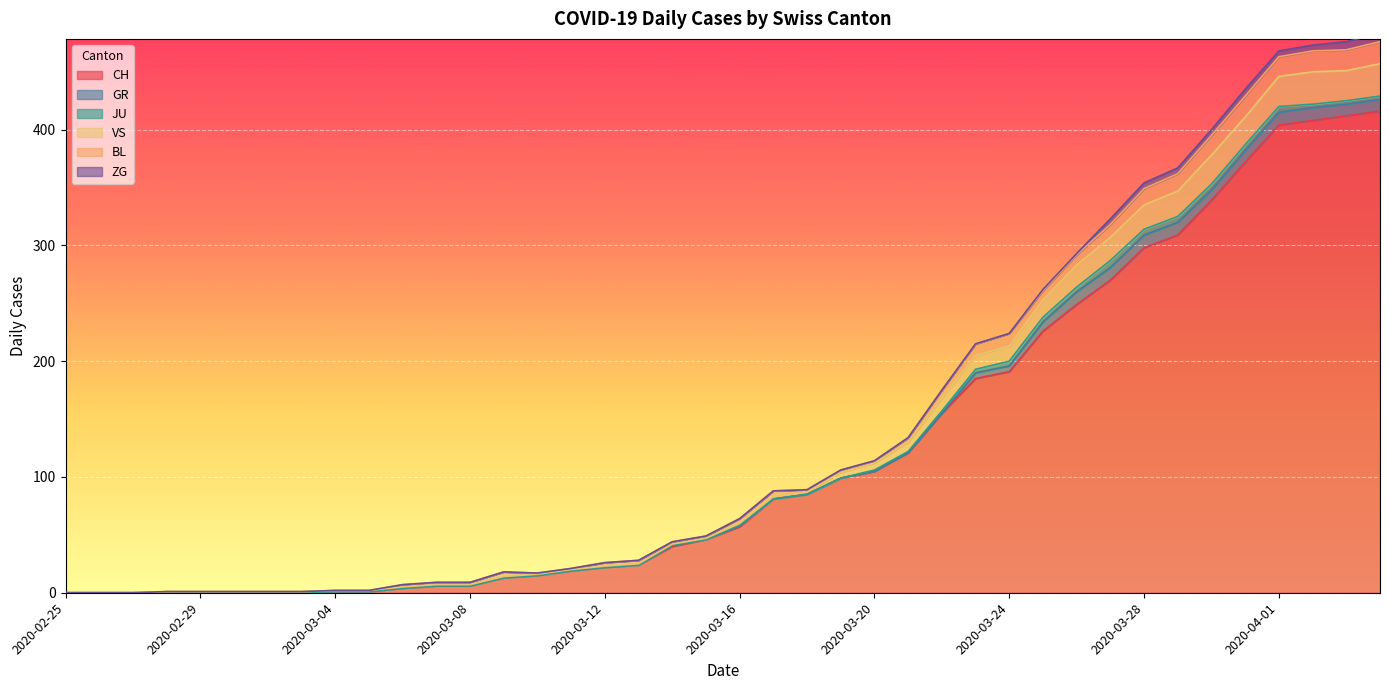

Which series has the largest total across all categories?

CH